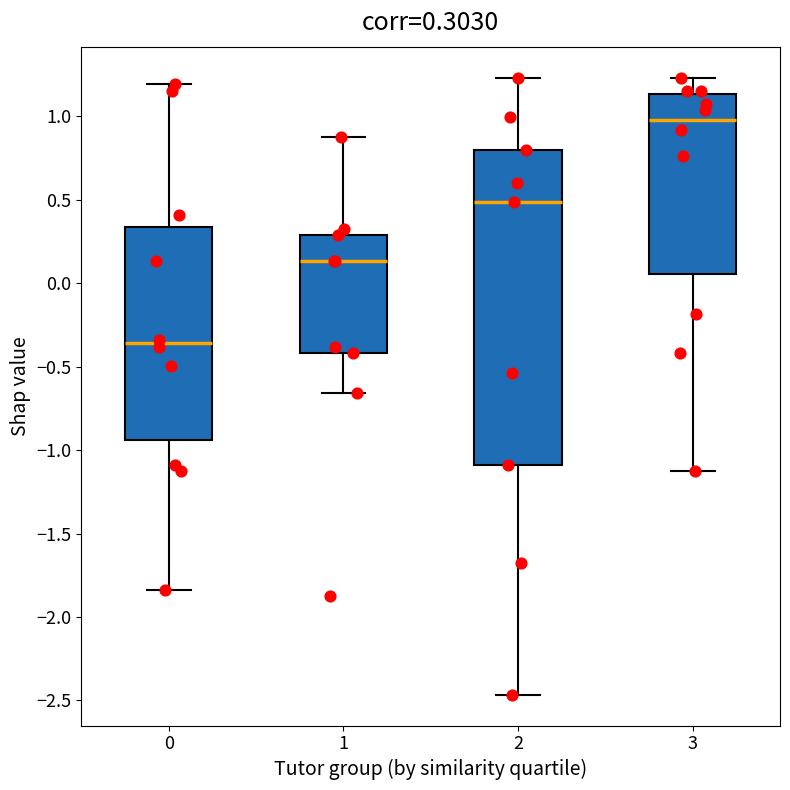

Which box's median line is the highest?

3